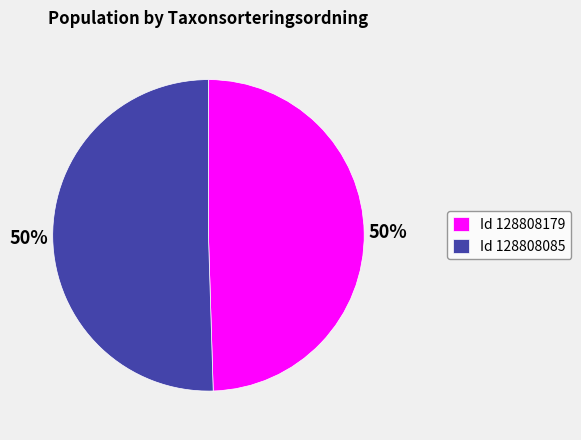

To the nearest percent, what portion does Id 128808085 represent?

50%